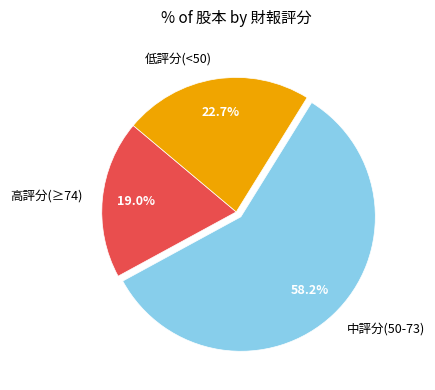

To the nearest percent, what is the difference between the largest and smallest slice percentages?

39%